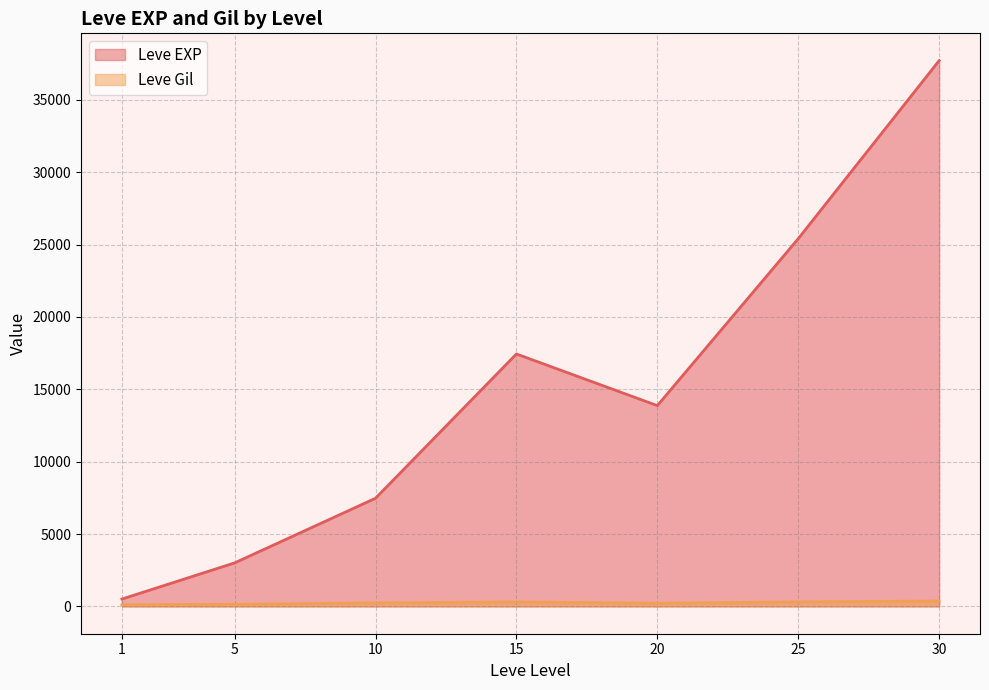

At 30, list the series in order from largest to smallest.

Leve EXP, Leve Gil